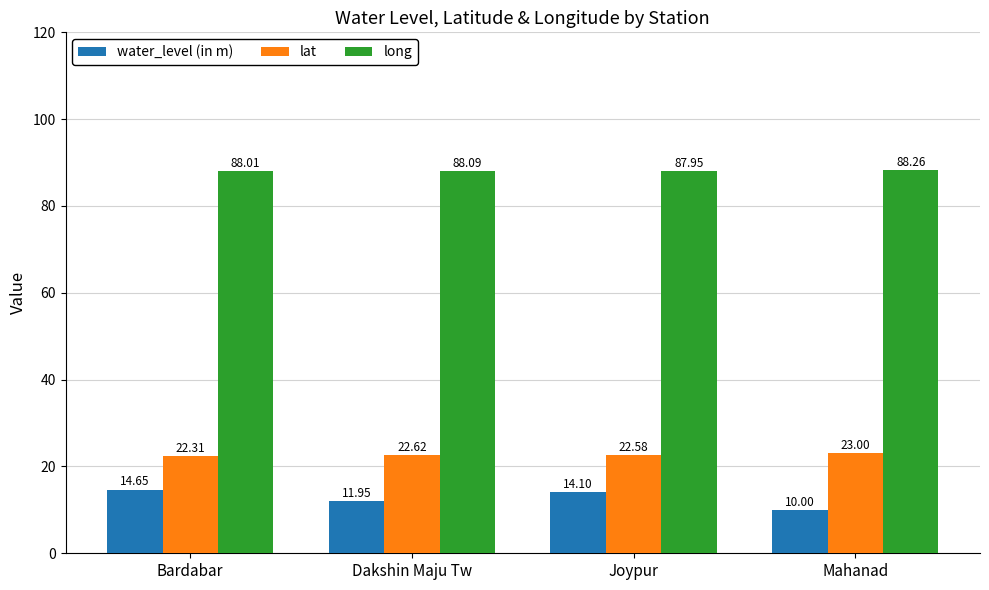

What are all the series names shown in the legend?

water_level (in m), lat, long